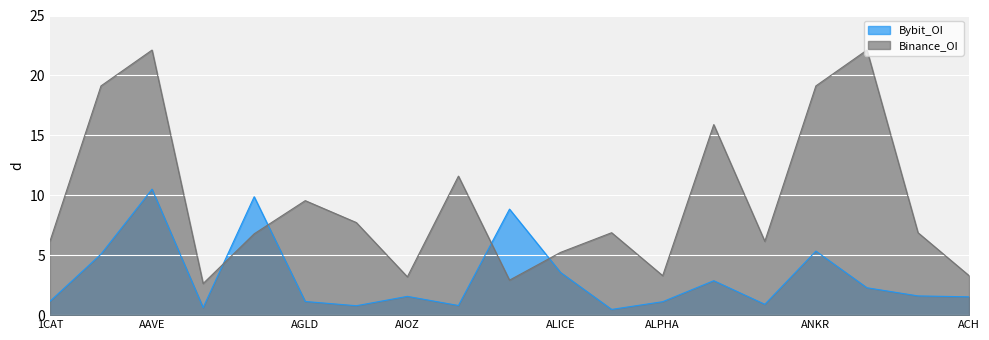

What is the sum of the Binance_OI values at AEVO and AAVE?

28.9